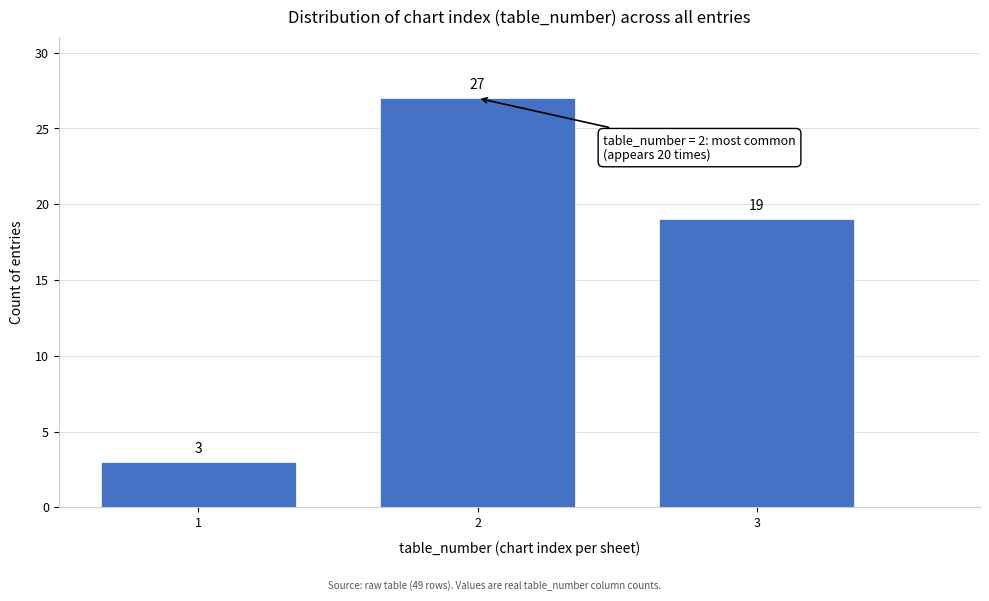

Reading left to right, extract all data points from this chart.

3	27	19